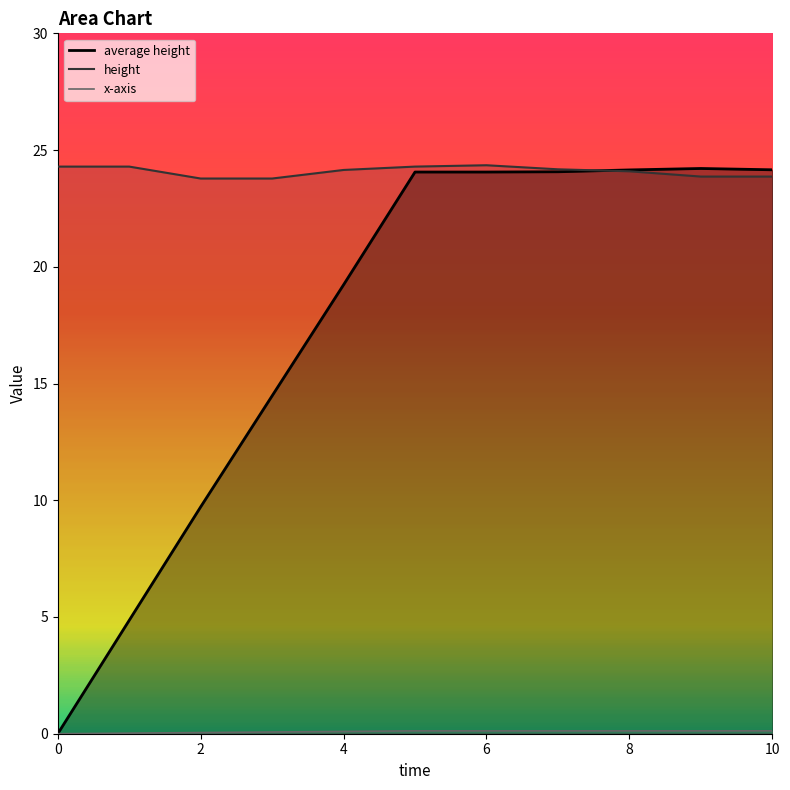

What is the difference between the highest and lowest values at 4.0?

24.0